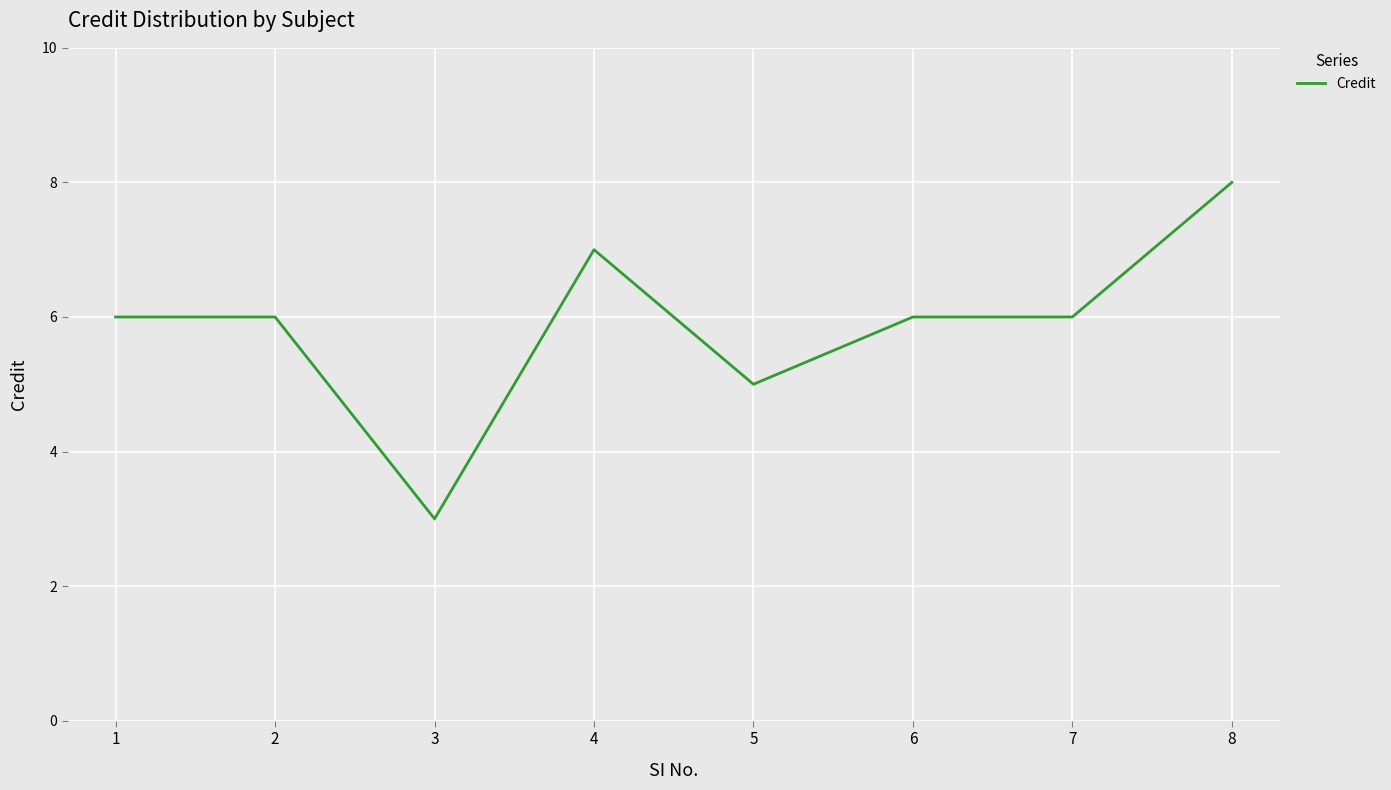

What is the ratio of the value at 2 to the value at 4?

0.9